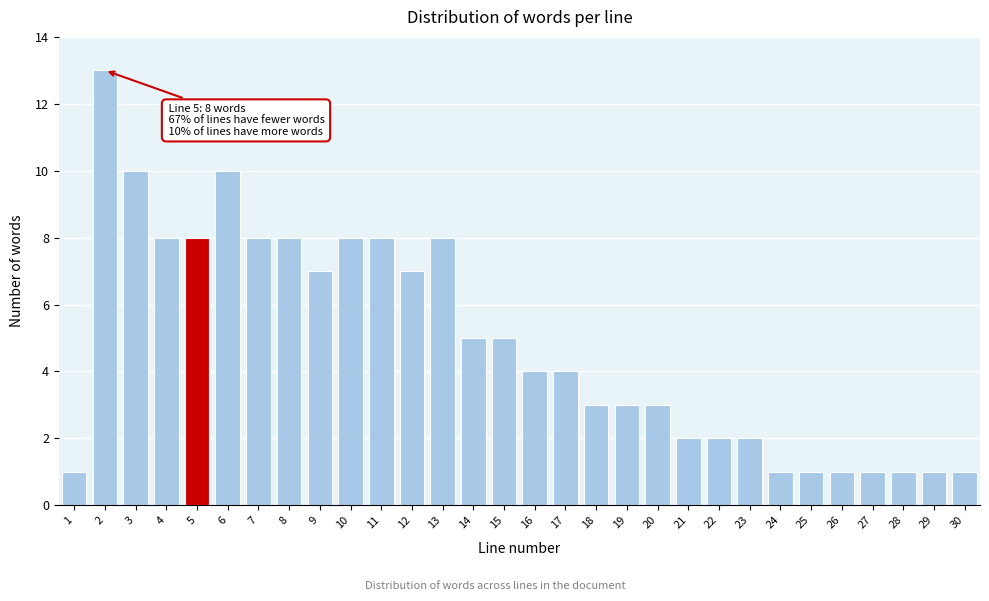

Reading right to left, extract all data points from this chart.

1	1	1	1	1	1	1	2	2	2	3	3	3	4	4	5	5	8	7	8	8	7	8	8	10	8	8	10	13	1